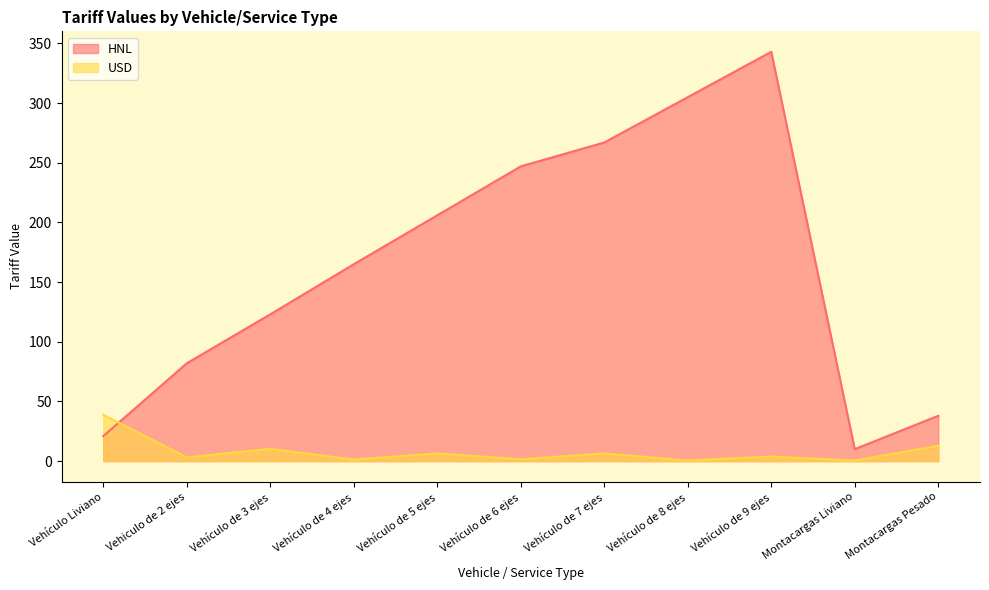

Reading left to right, list all the values displayed in this chart.

HNL: 21.0	82.0	123.0	165.0	206.0	247.0	267.0	305.0	343.0	10.0	38.0
USD: 38.8	3.1	10.3	1.3	6.4	1.5	6.4	0.5	3.9	0.5	12.9